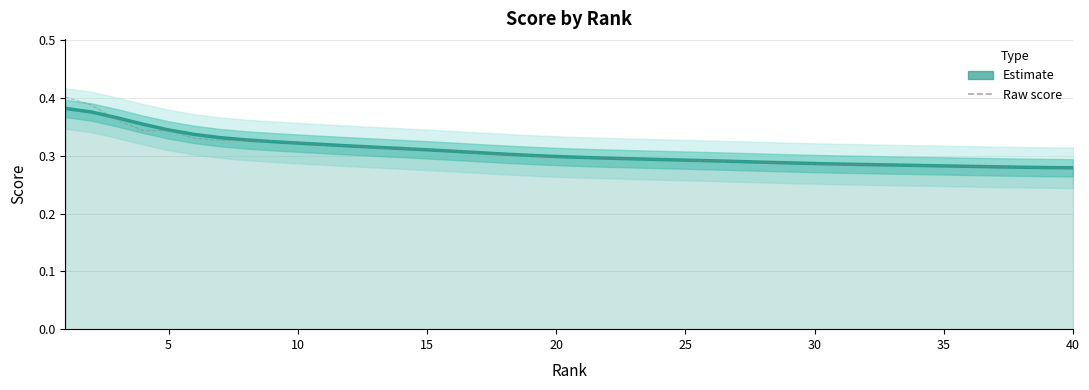

What is the value of the Raw score point at the 19th from the left?

0.3